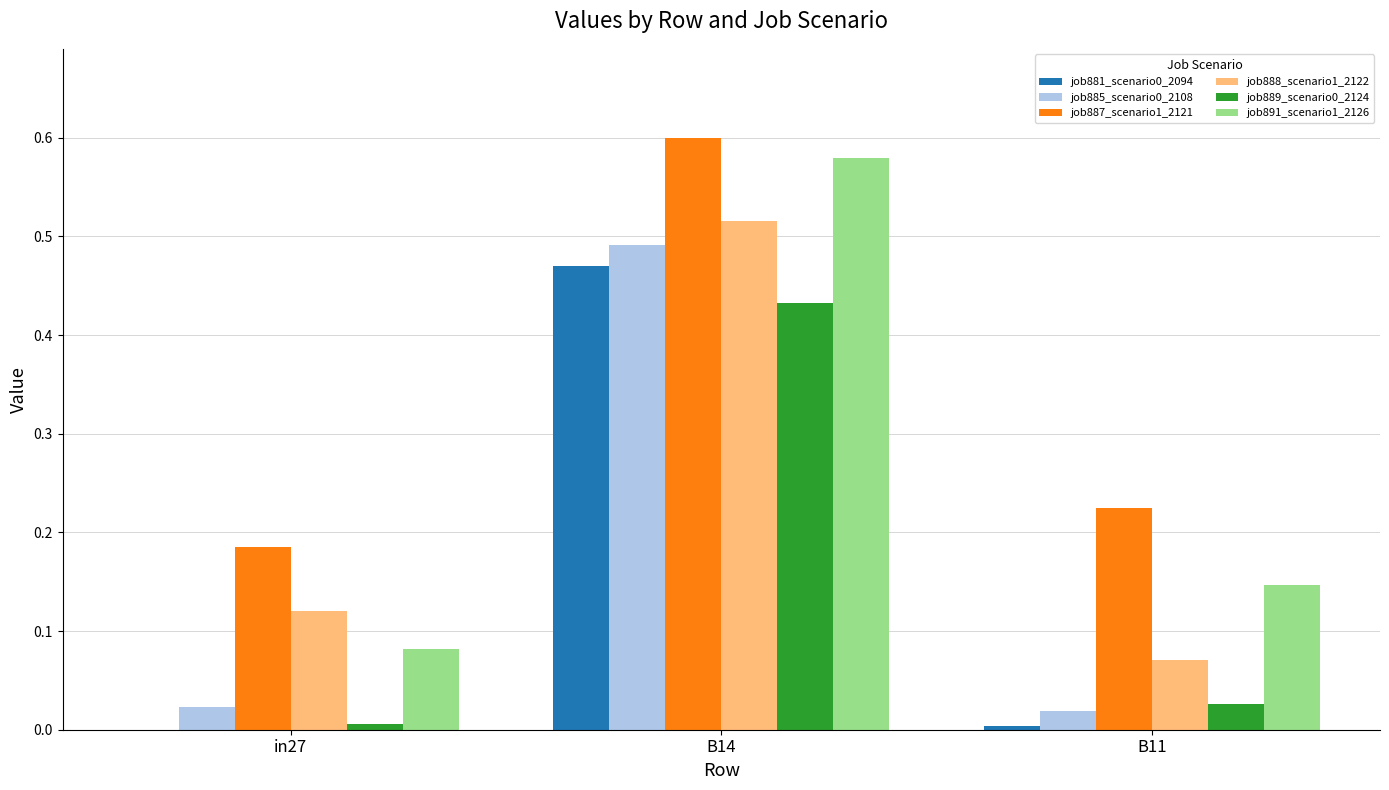

At which label does job887_scenario1_2121 reach its peak?

B14